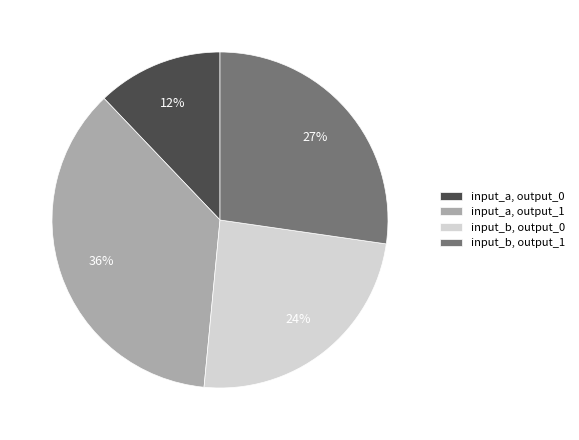

How many segments does this pie chart have?

4